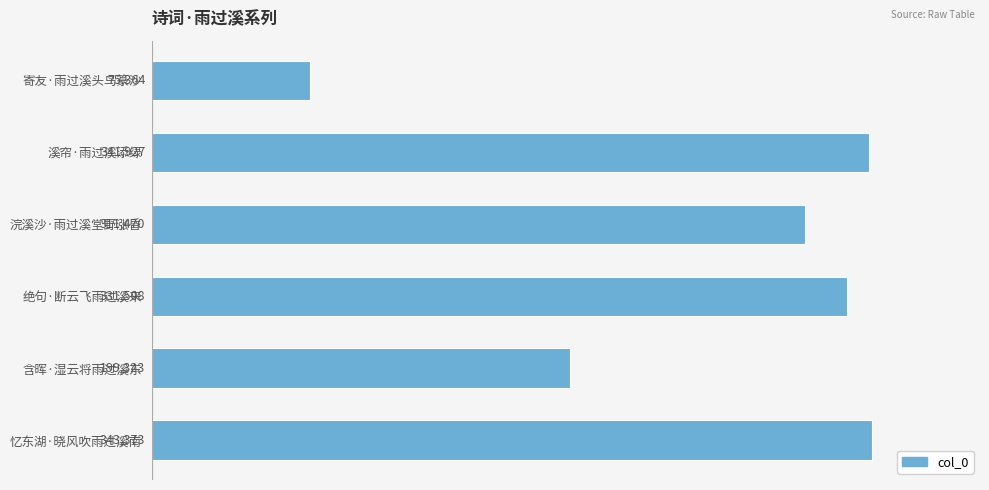

Rank the categories by value from lowest to highest.

寄友·雨过溪头鸟篆沙, 含晖·湿云将雨过溪东, 浣溪沙·雨过溪堂野涨昏, 绝句·断云飞雨过溪来, 溪帘·雨过溪添绿, 忆东湖·晓风吹雨过溪南